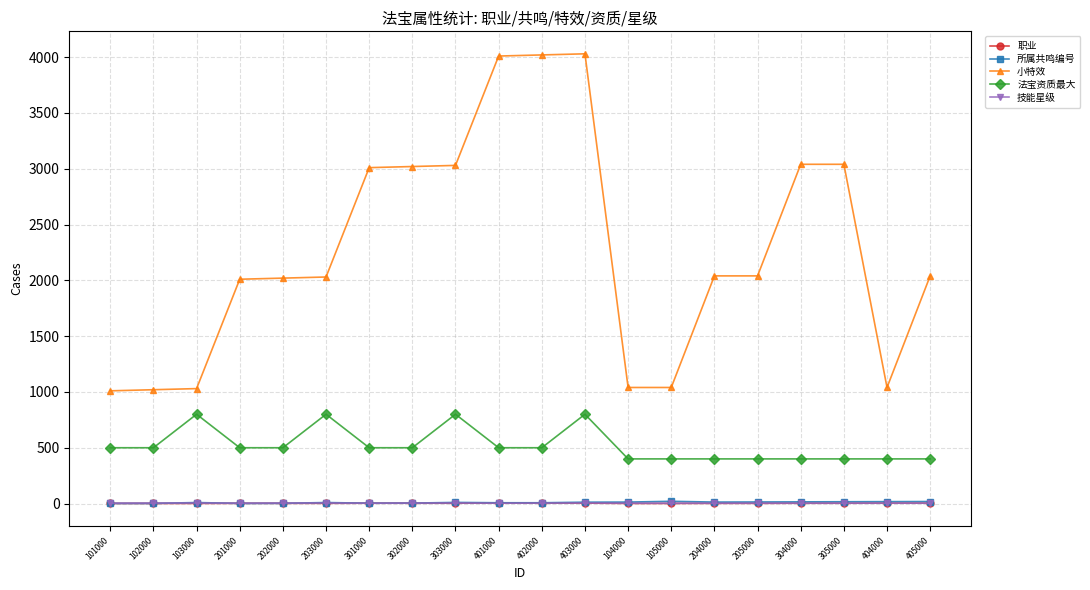

What is the difference between the maximum and minimum values in the 所属共鸣编号 series?

19